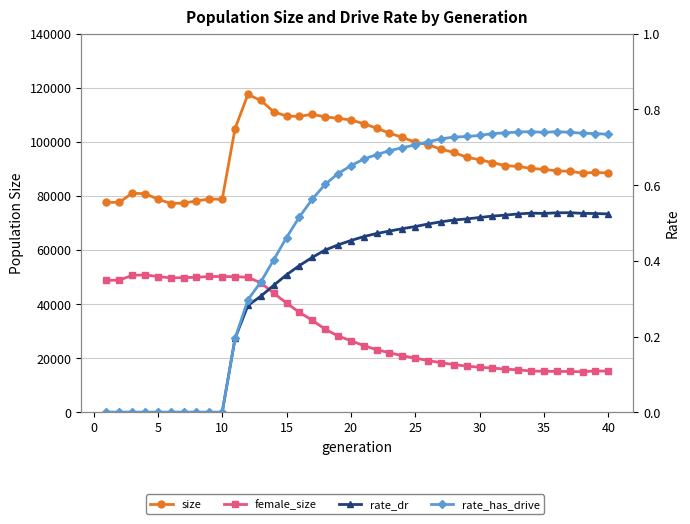

What are all the series names shown in the legend?

size, female_size, rate_dr, rate_has_drive